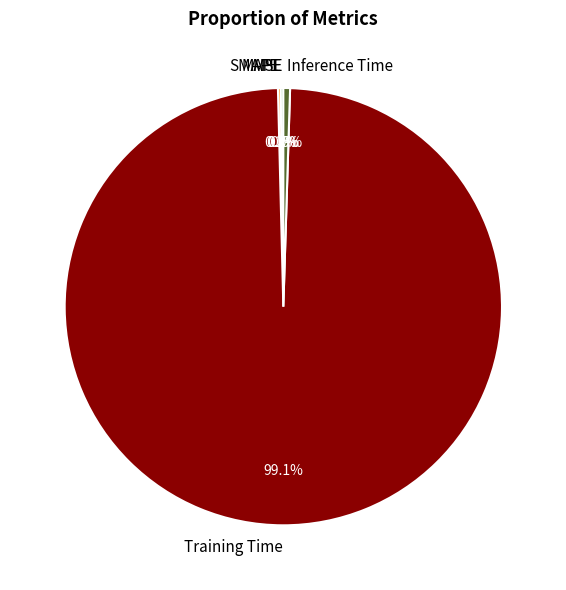

Which slice is the largest?

Training Time